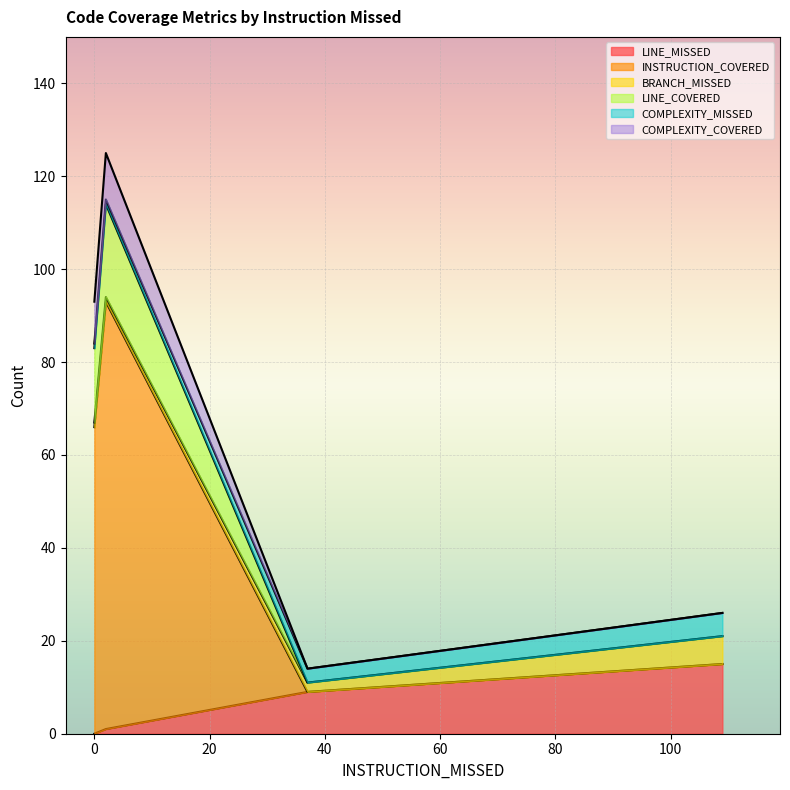

What is the difference between the maximum and minimum values in the INSTRUCTION_COVERED series?

92